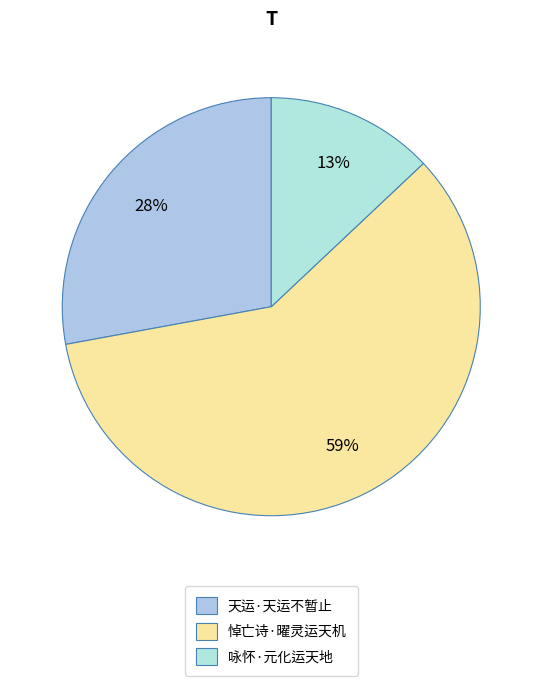

Rank the categories by value from highest to lowest.

悼亡诗·曜灵运天机, 天运·天运不暂止, 咏怀·元化运天地